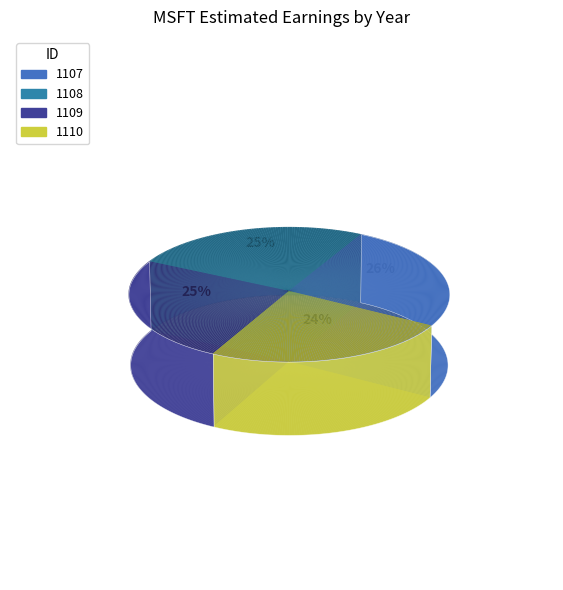

Count the number of slices in the pie.

4